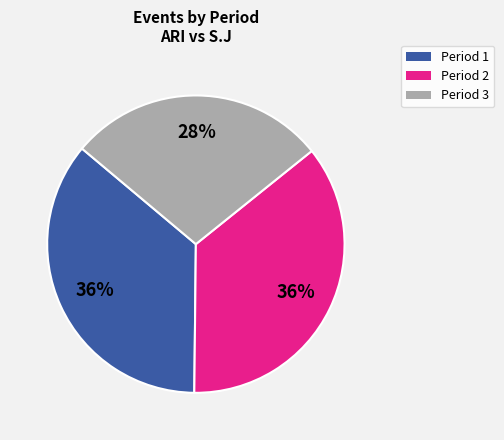

Is the sum of Period 3 and Period 1 greater than half?

Yes